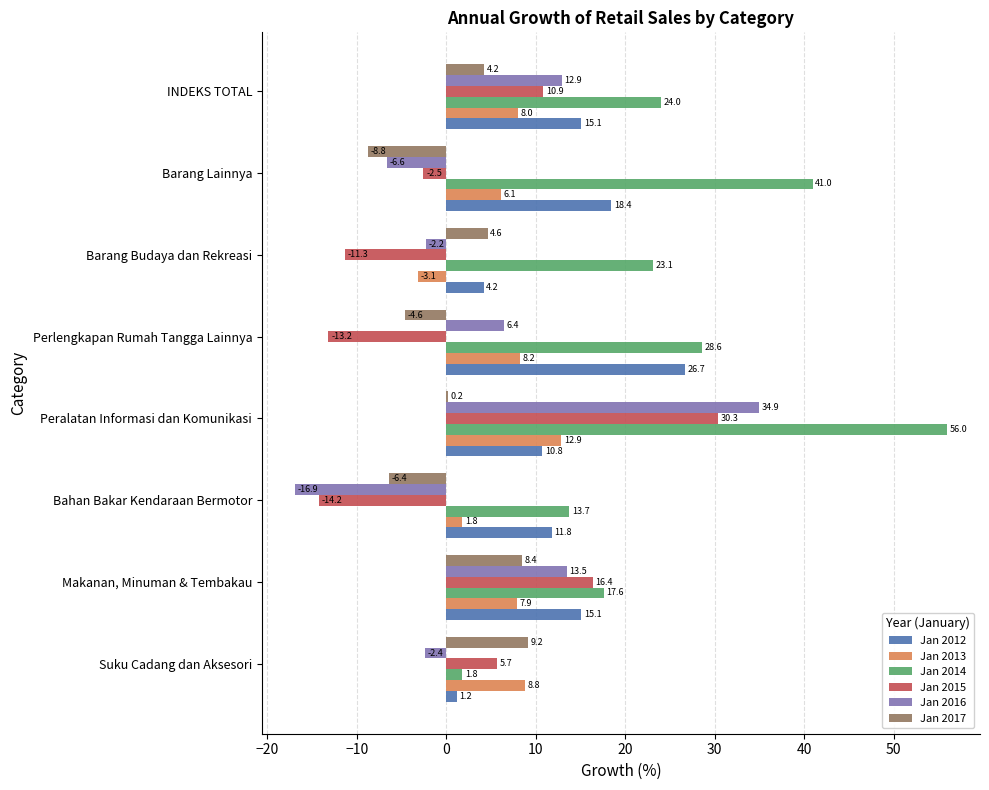

The value of Jan 2017 at Suku Cadang dan Aksesori is 9.2. True or false?

True